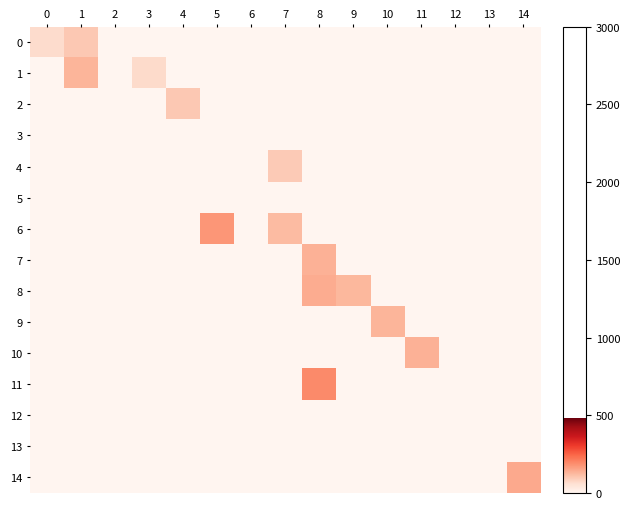

At which category is the sum across all series the highest?

8